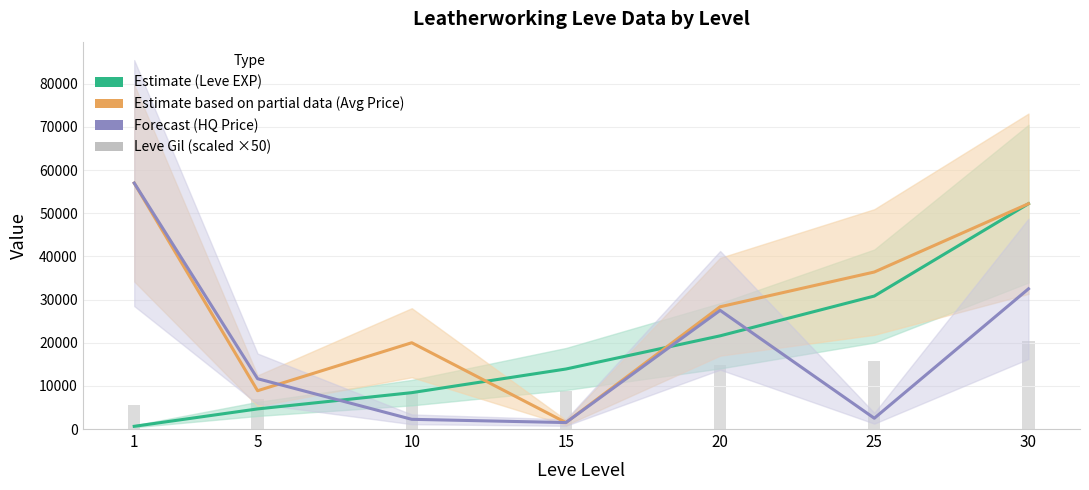

At which category is the sum across all series the highest?

30